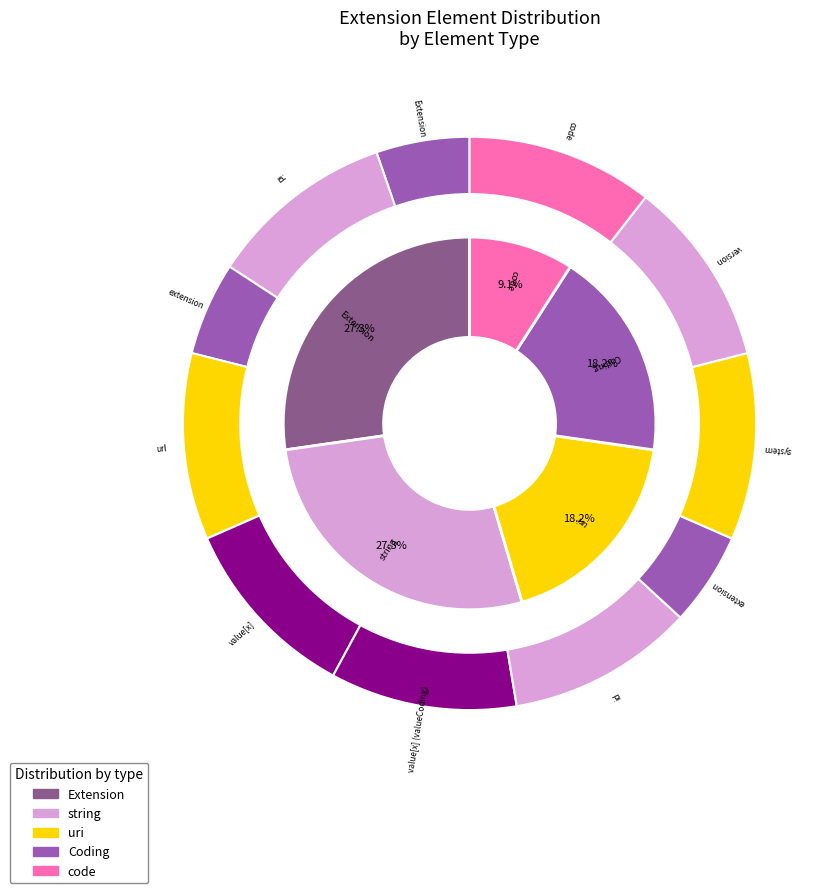

Rank the categories by value from highest to lowest.

Extension.value[x], Extension, Extension.id, Extension.extension, Extension.url, Extension.value[x] (valueCoding), Extension.value[x].id, Extension.value[x].extension, Extension.value[x].system, Extension.value[x].version, Extension.value[x].code